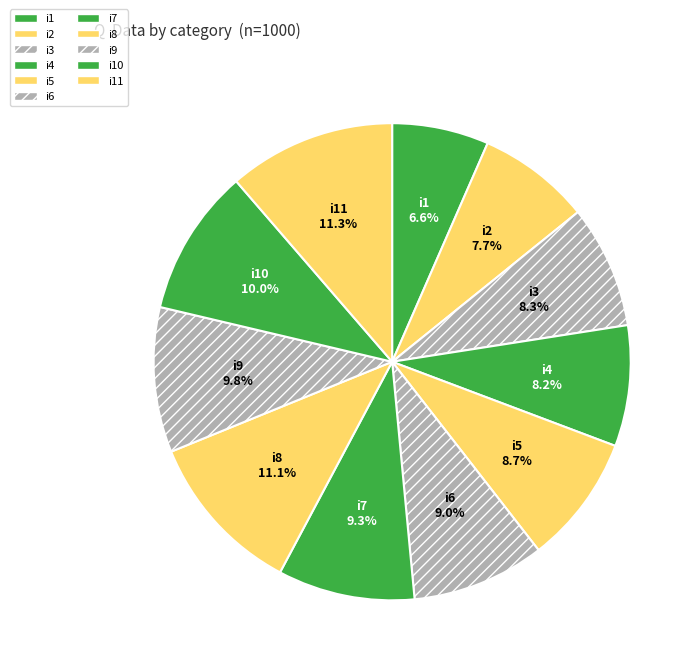

Is i8 the majority of the pie?

No